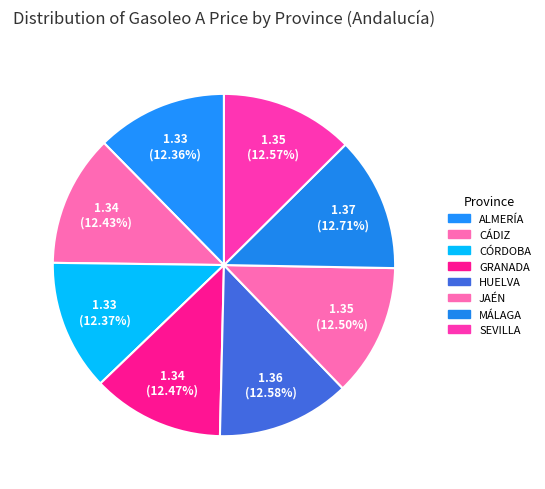

What percentage is the CÓRDOBA slice, to the nearest percent?

12%